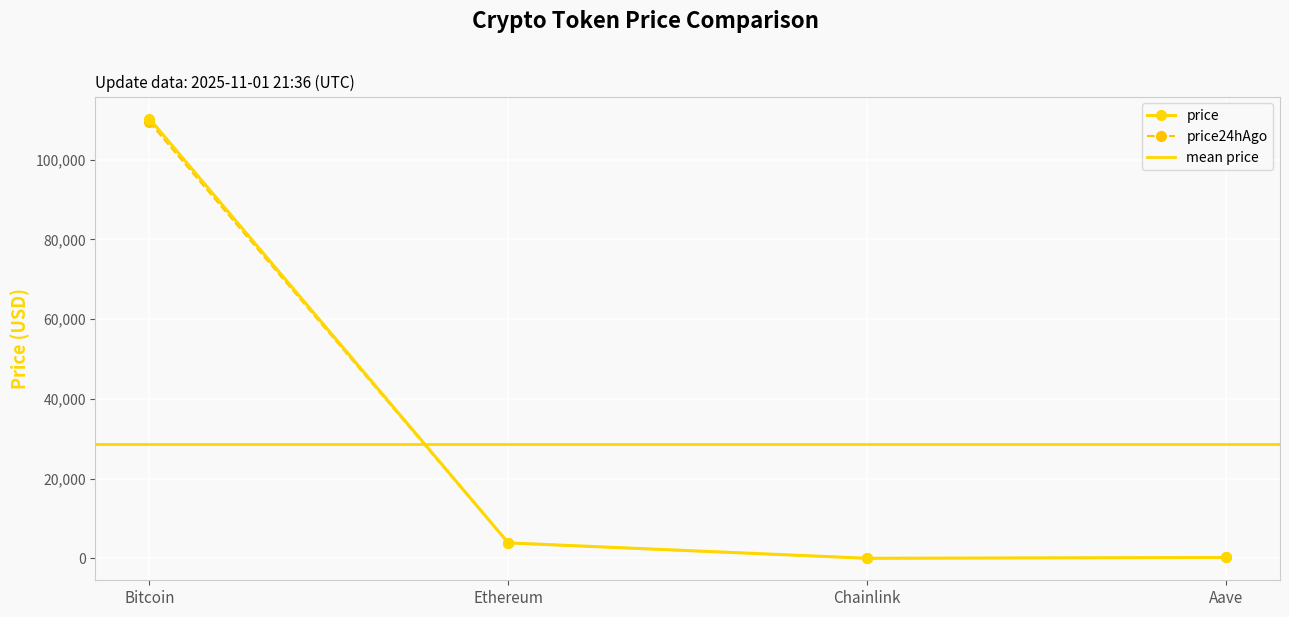

At which label does price reach its peak?

Bitcoin